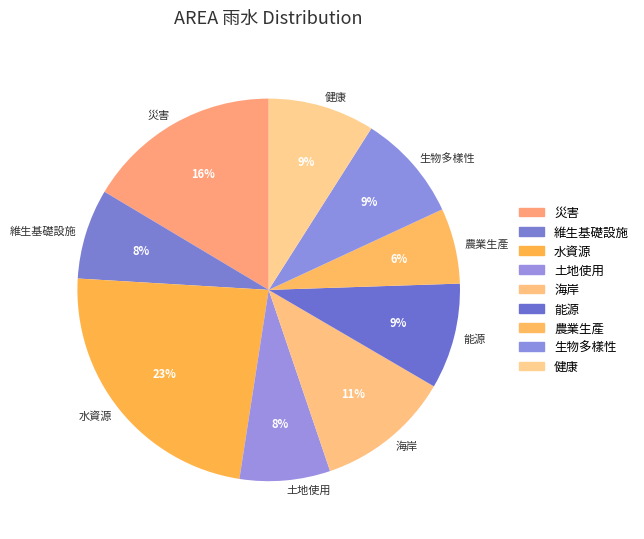

Is there a majority slice in this chart?

No